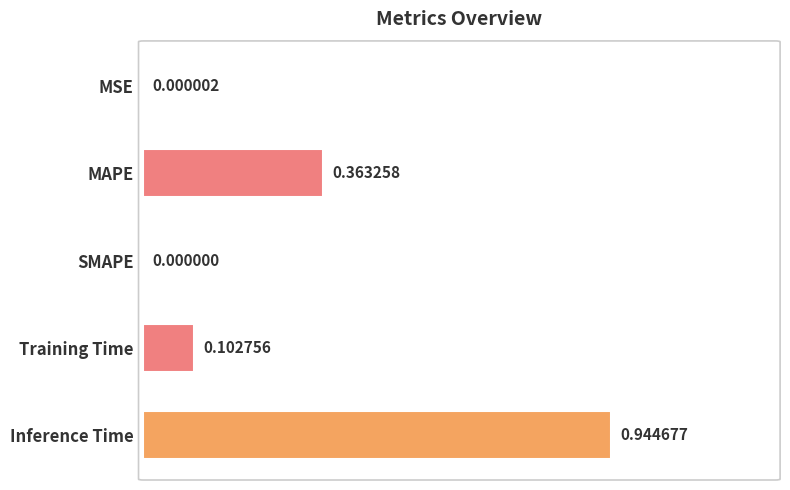

Which category has the highest value across all series?

Inference Time